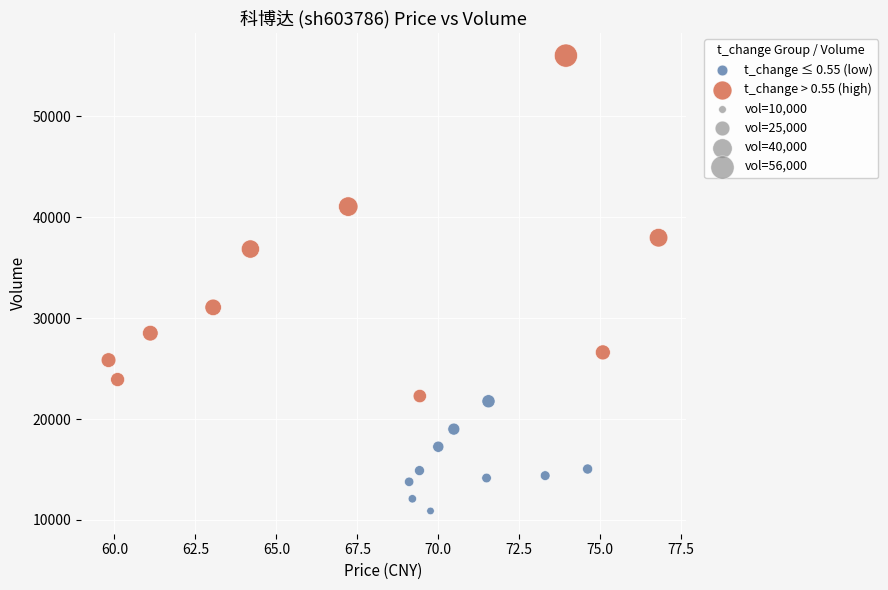

Which series has the largest Y range (max minus min)?

t_change > 0.55 (high)